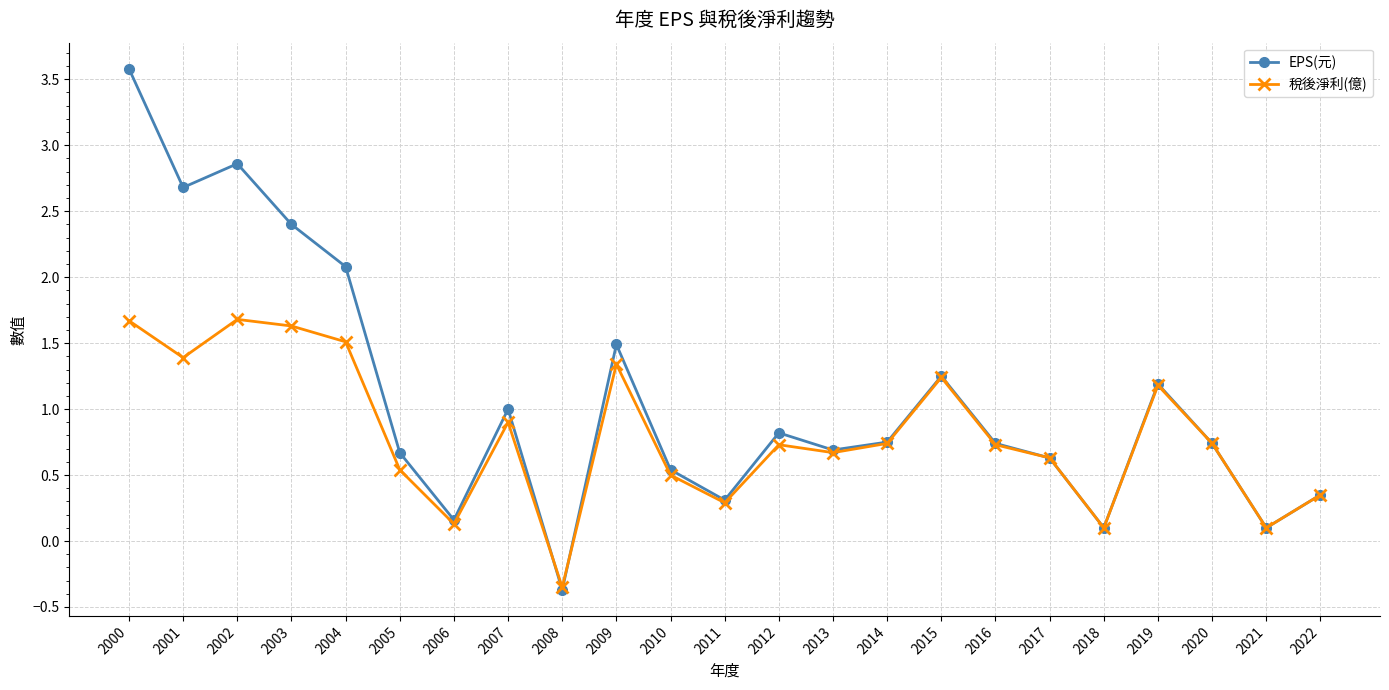

What is the value of the 稅後淨利(億) point at the 5th from the left?

1.5